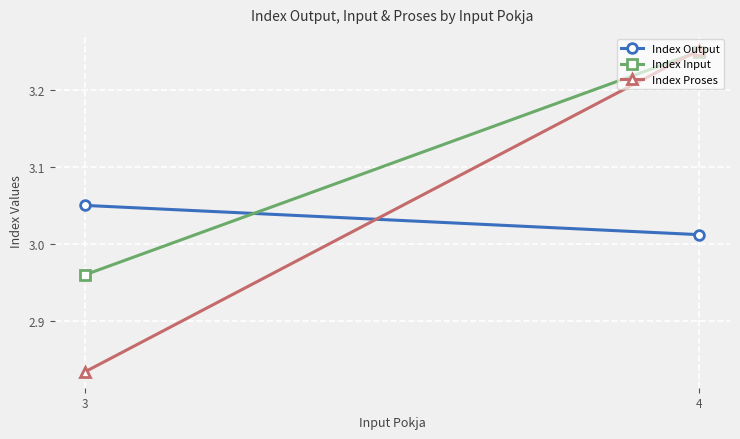

Reading right to left, extract all data points from this chart.

Index Output: 4=3.0	3=3.0
Index Input: 4=3.2	3=3.0
Index Proses: 4=3.3	3=2.8